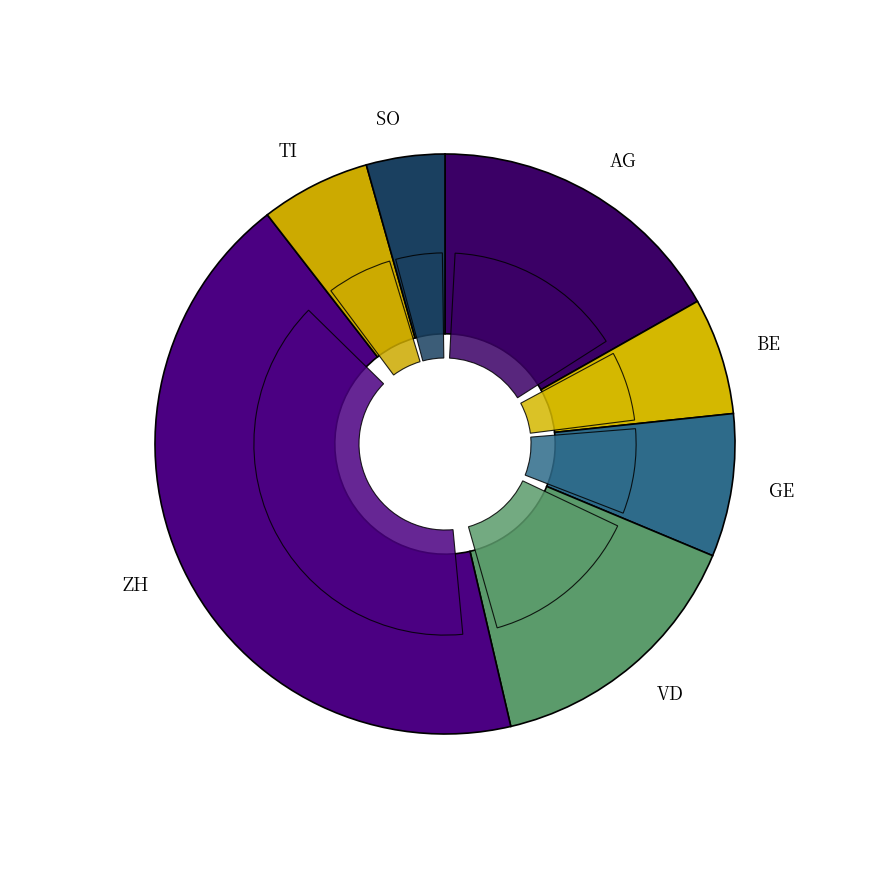

Which category has the smallest portion of the pie?

SO